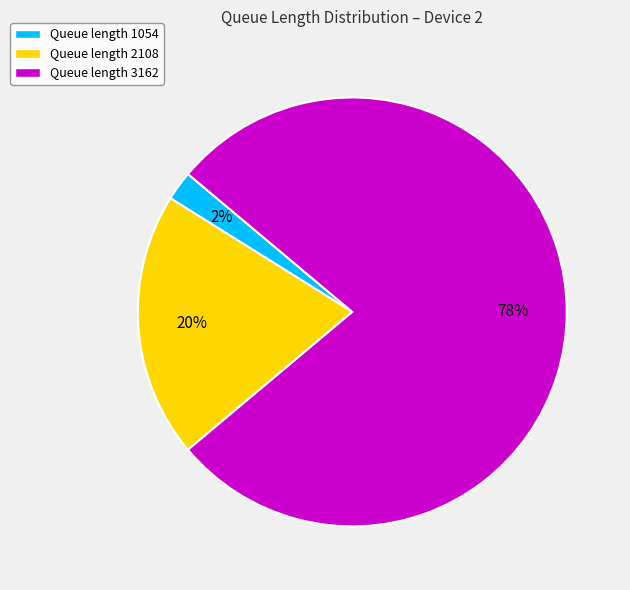

To the nearest percent, what is the difference between the largest and smallest slice percentages?

76%